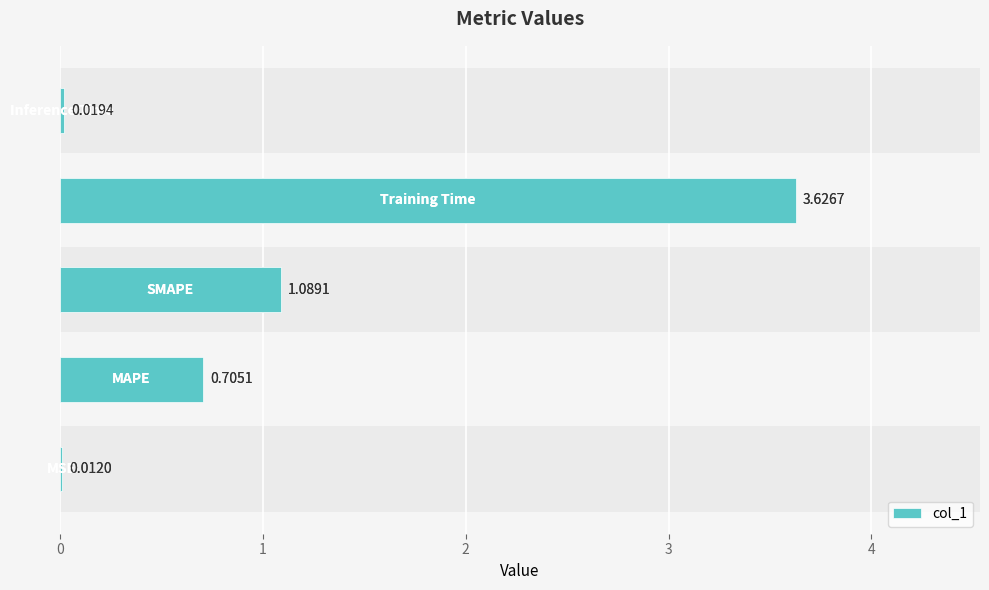

List the labels in order of value, smallest first.

0, 4, 1, 2, 3